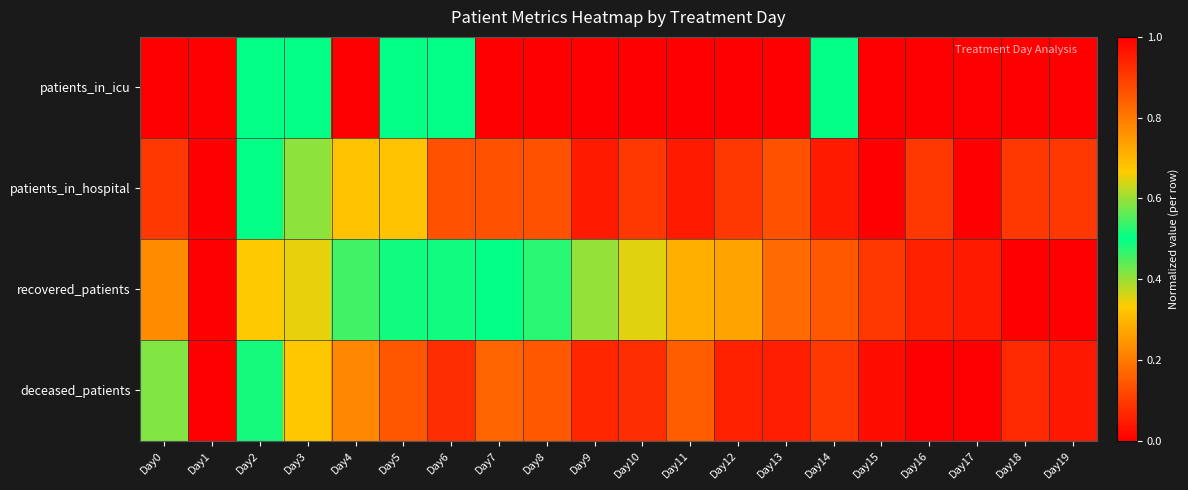

What is the total value across all series at Day2?

2.2